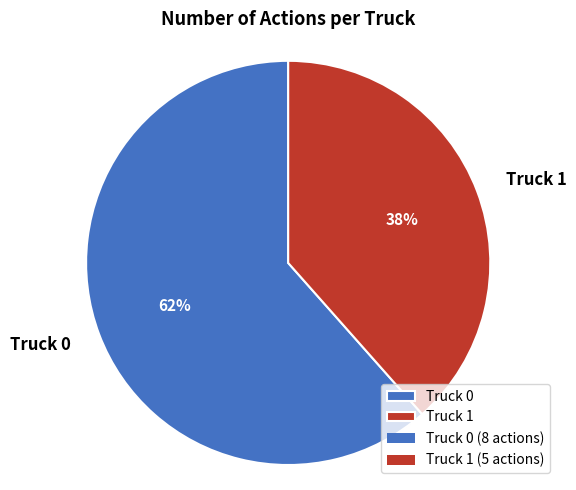

How many segments does this pie chart have?

2